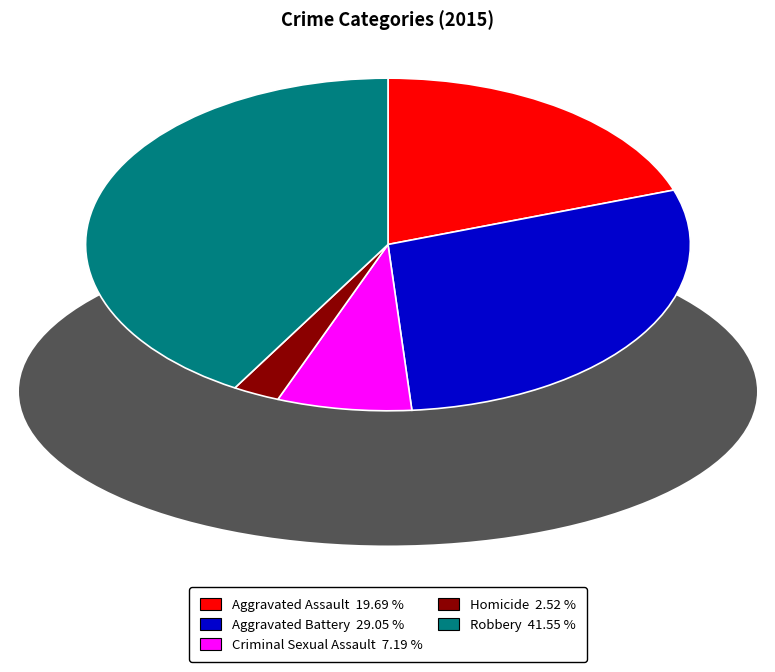

Approximately how many times larger is the value at Aggravated Assault compared to Criminal Sexual Assault?

2.7